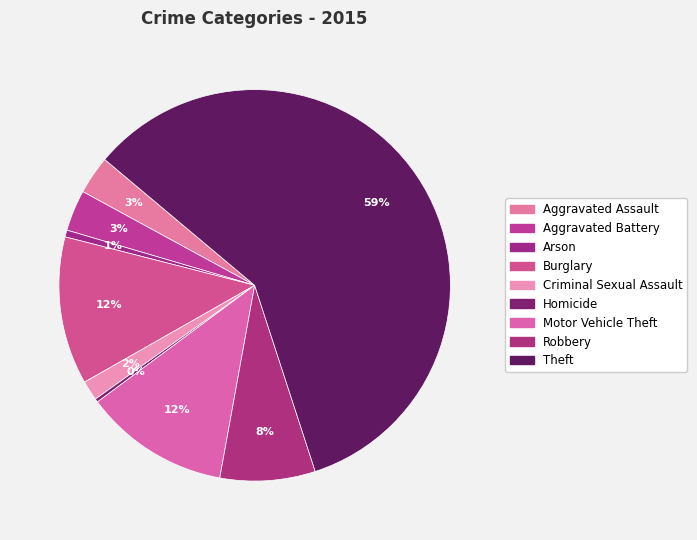

What percentage do Motor Vehicle Theft and Aggravated Assault together represent?

15.2%